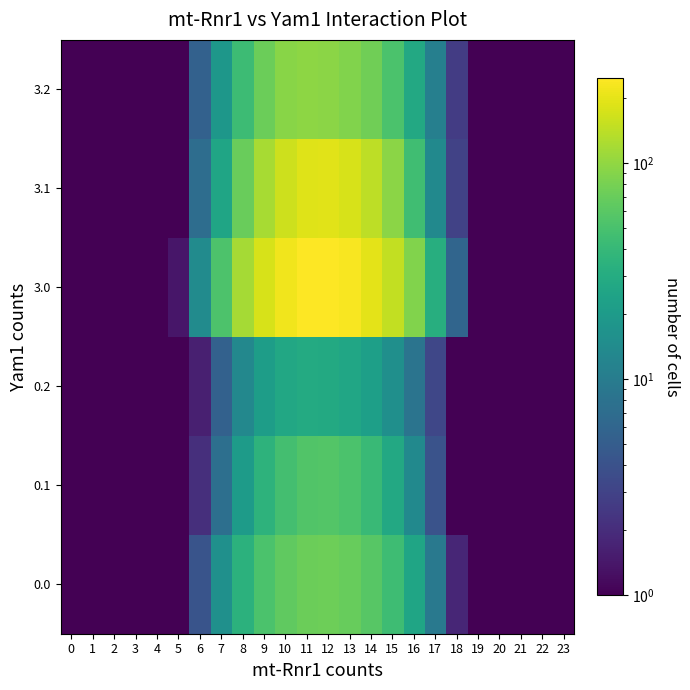

Rank the series by their maximum value, from highest to lowest.

3.0, 3.1, 3.2, 0.0, 0.1, 0.2